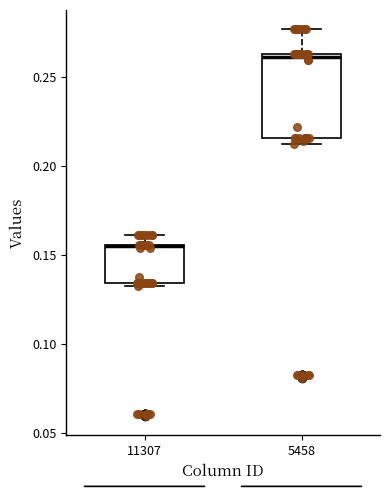

Comparing the boxes themselves (not the whiskers), which one is the tallest?

5458